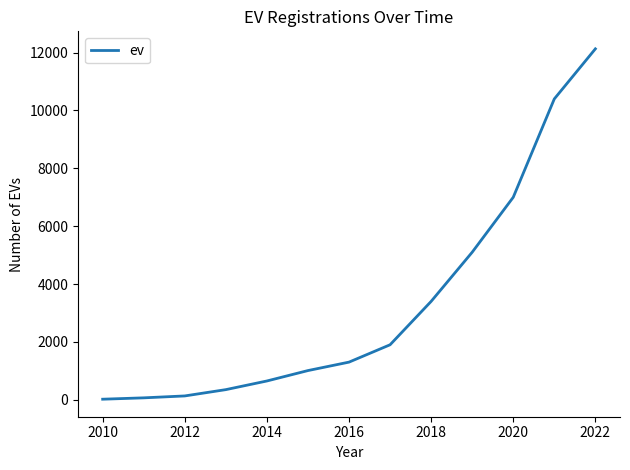

What is the difference between the second highest and minimum values?

10382